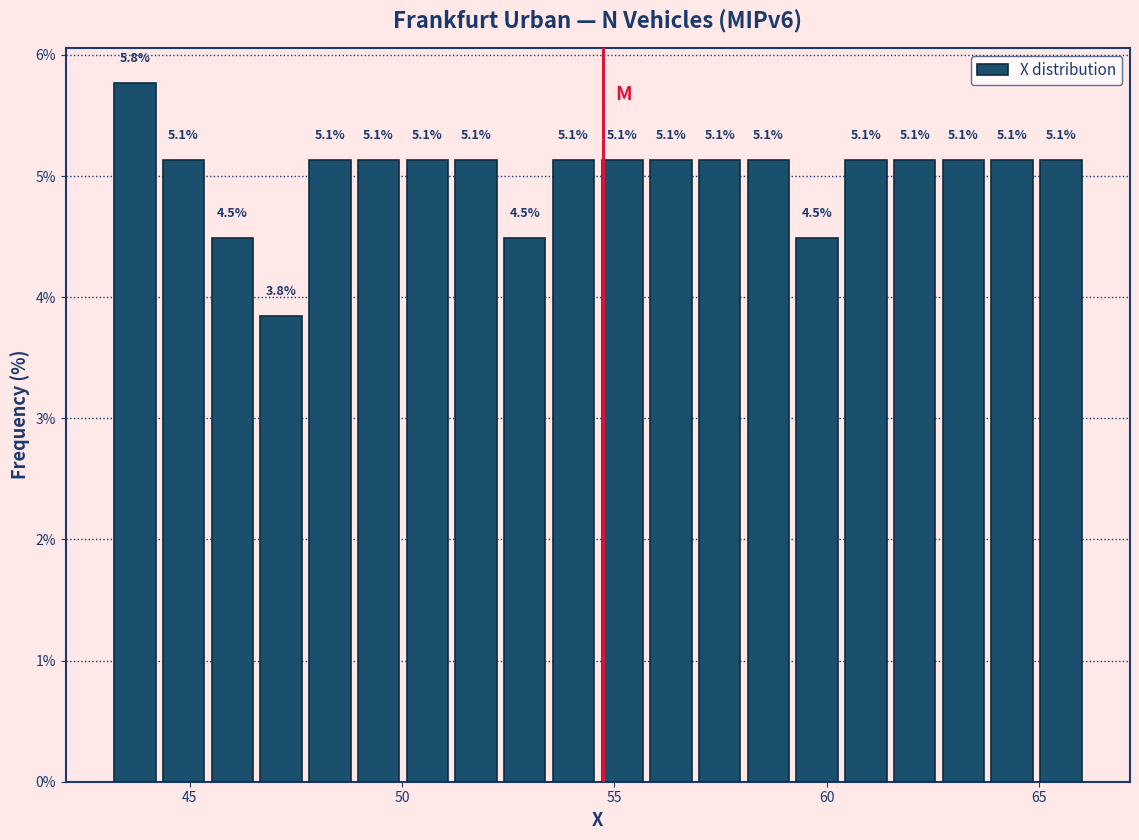

Around what value on the x-axis is the tallest bar? Give the approximate position of its centre, as read against the axis.

43.5